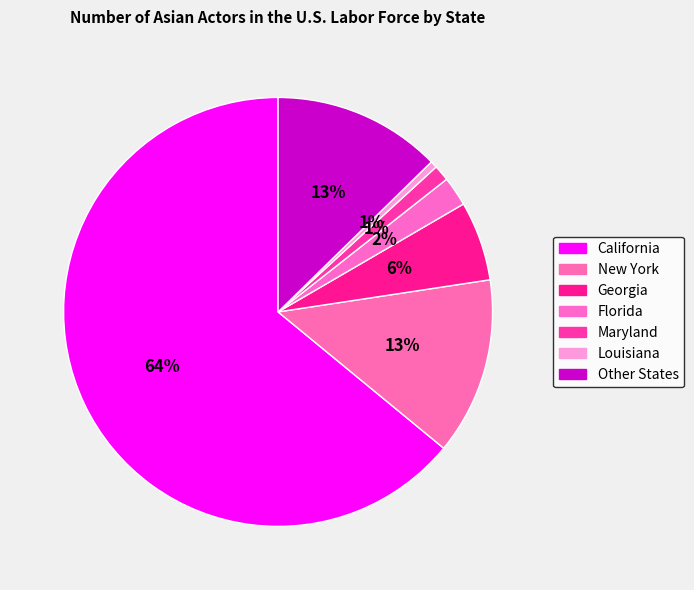

What percentage is the Georgia slice, to the nearest percent?

6%